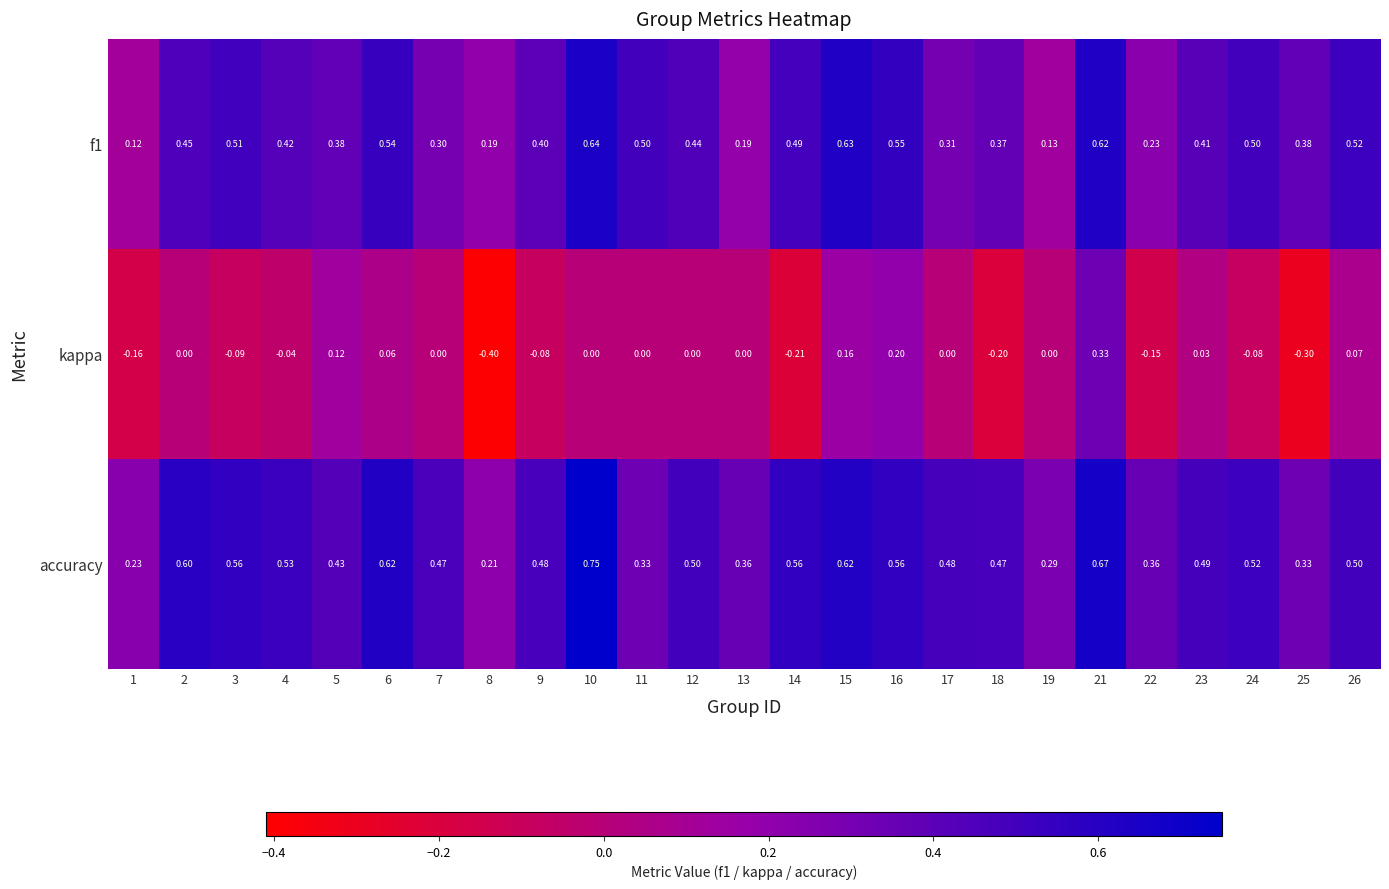

What is the spread (max minus min) of values at 11?

0.5